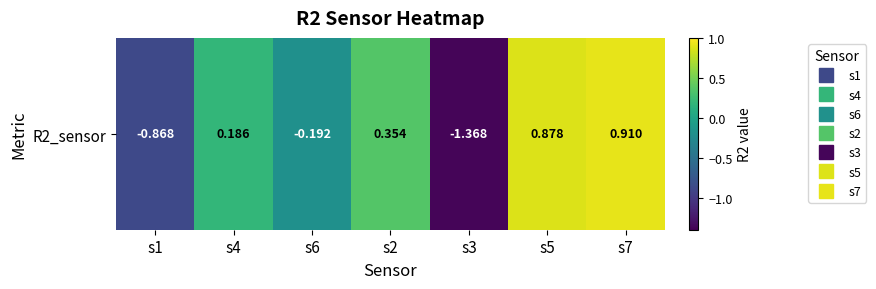

Rank the categories by value from highest to lowest.

s7, s5, s2, s4, s6, s1, s3